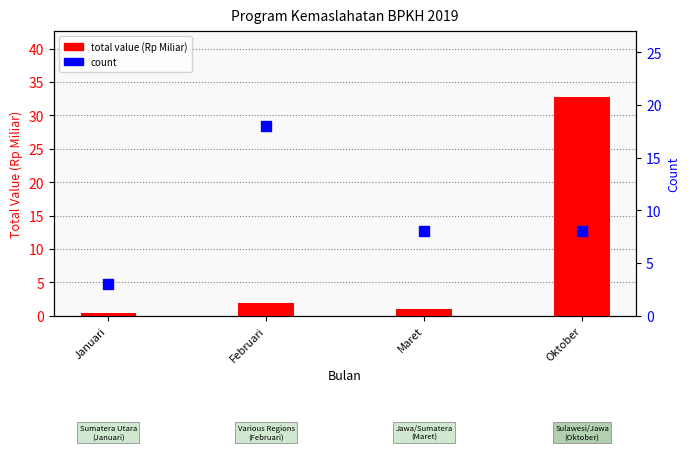

What is the approximate value of count at Oktober?

8.0